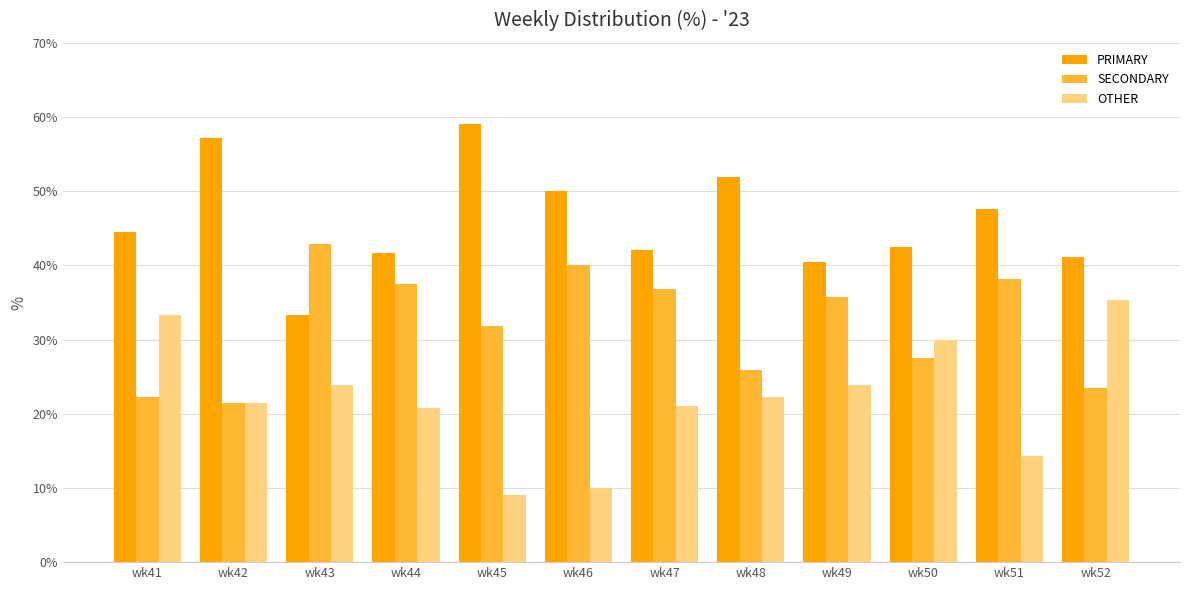

Rank the series by their maximum value, from highest to lowest.

PRIMARY, SECONDARY, OTHER